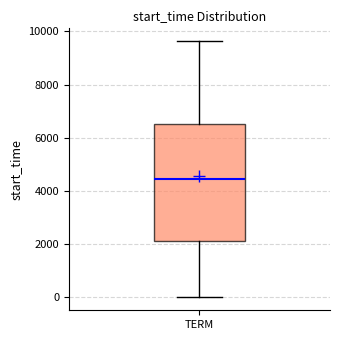

Transcribe this box plot: give where the median line is, the range the box spans, and where the two whiskers end, as read against the y-axis. The values are not printed on the chart, so give them approximately, as read against the axis.

median 4400, box 2200 to 6600, whiskers 0 to 9600